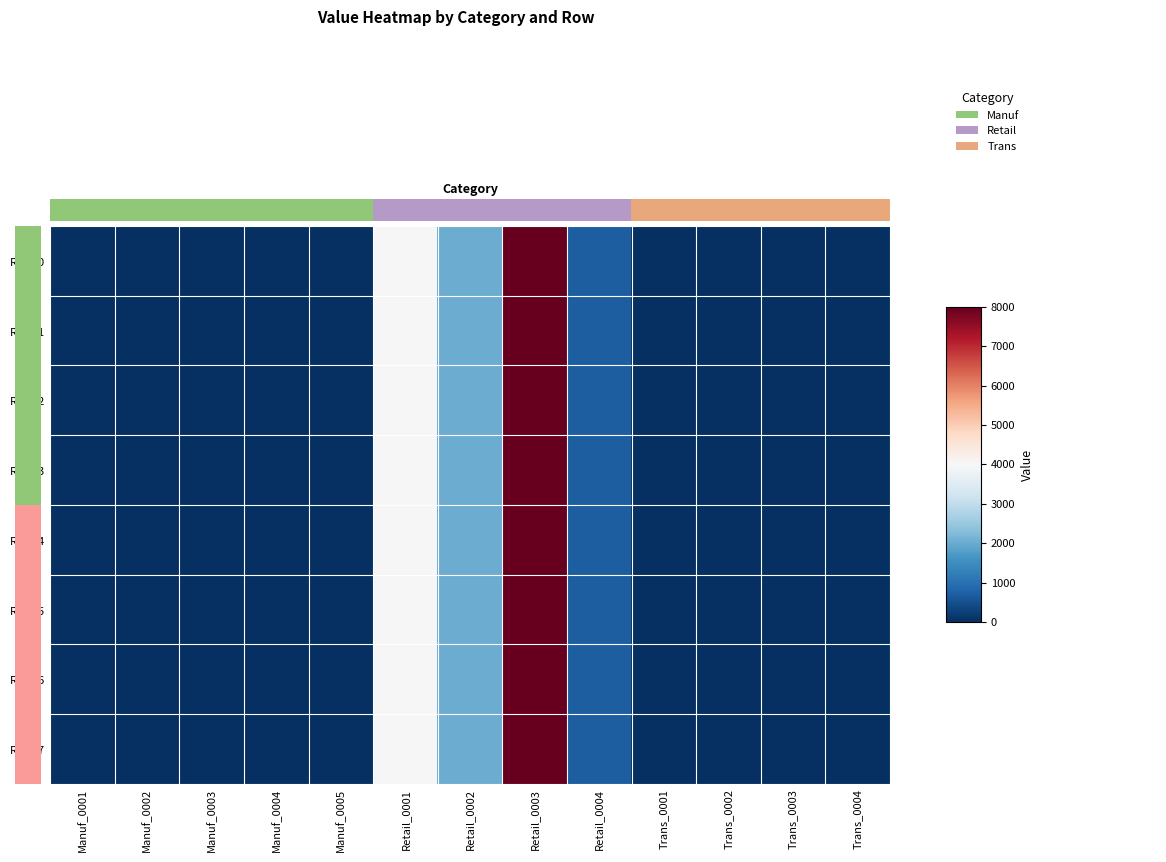

Which series has the largest range (max minus min)?

Row_0